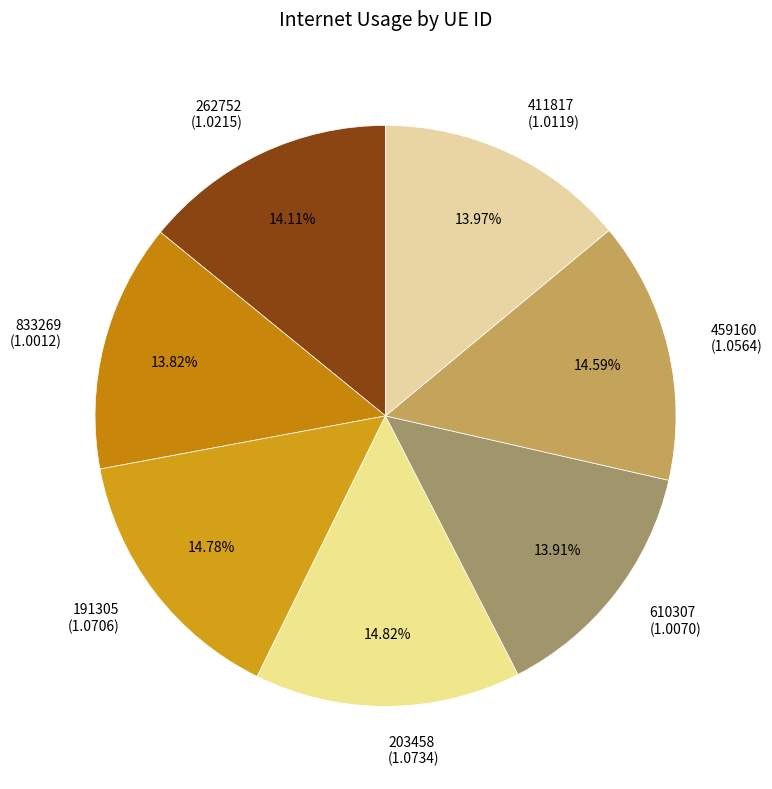

What is the ratio of the value at 191305 (1.0706) to the value at 203458 (1.0734)?

1.0